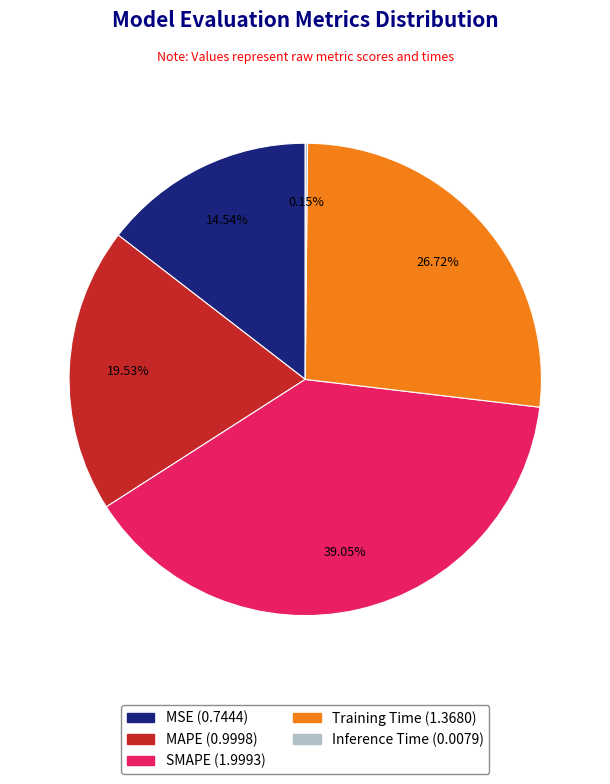

Which category has the biggest portion of the pie?

SMAPE